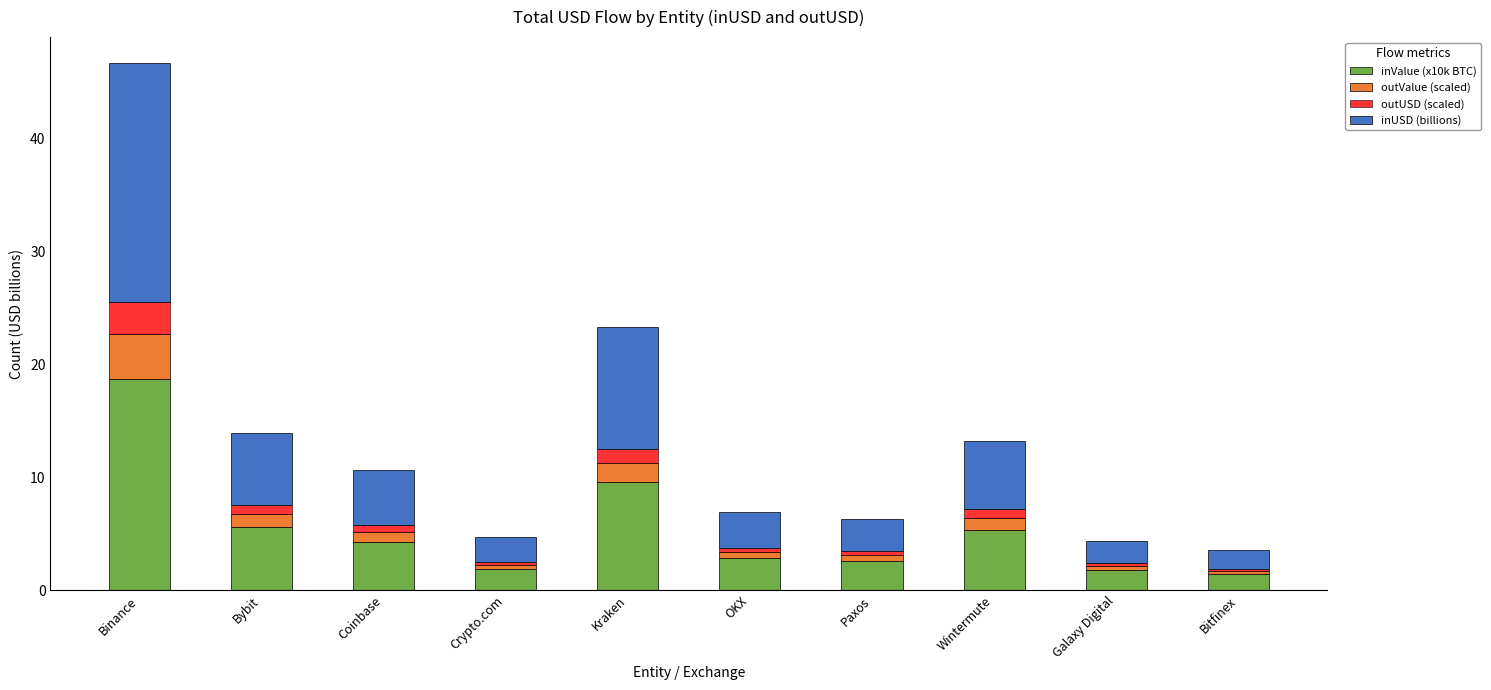

At which category is the sum across all series the highest?

Binance